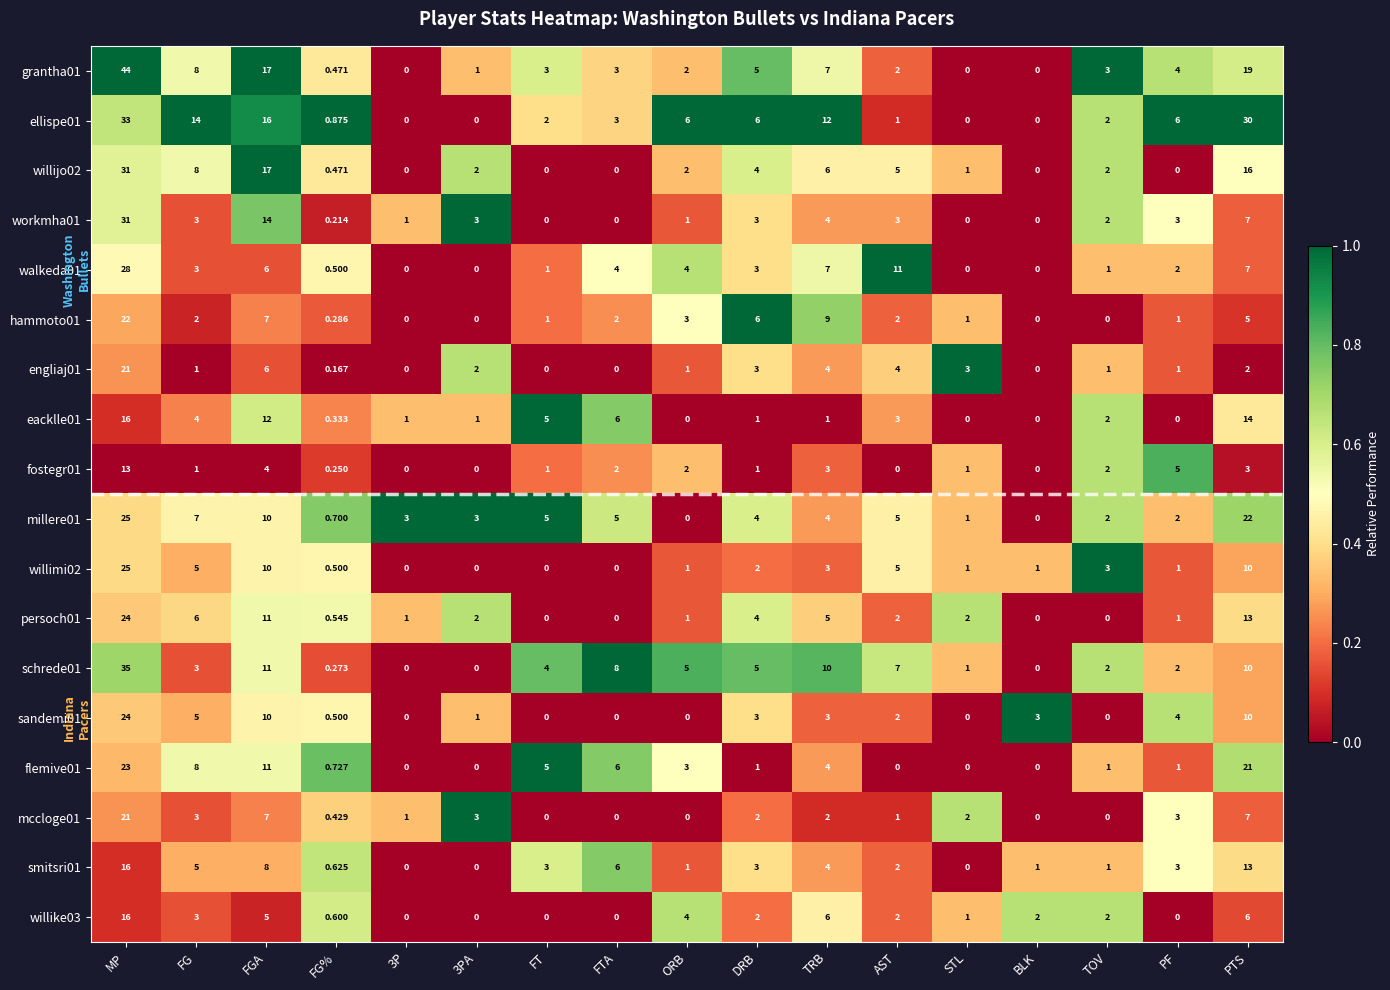

Is the value of willijo02 at DRB greater than the value of mccloge01 at 3P?

Yes